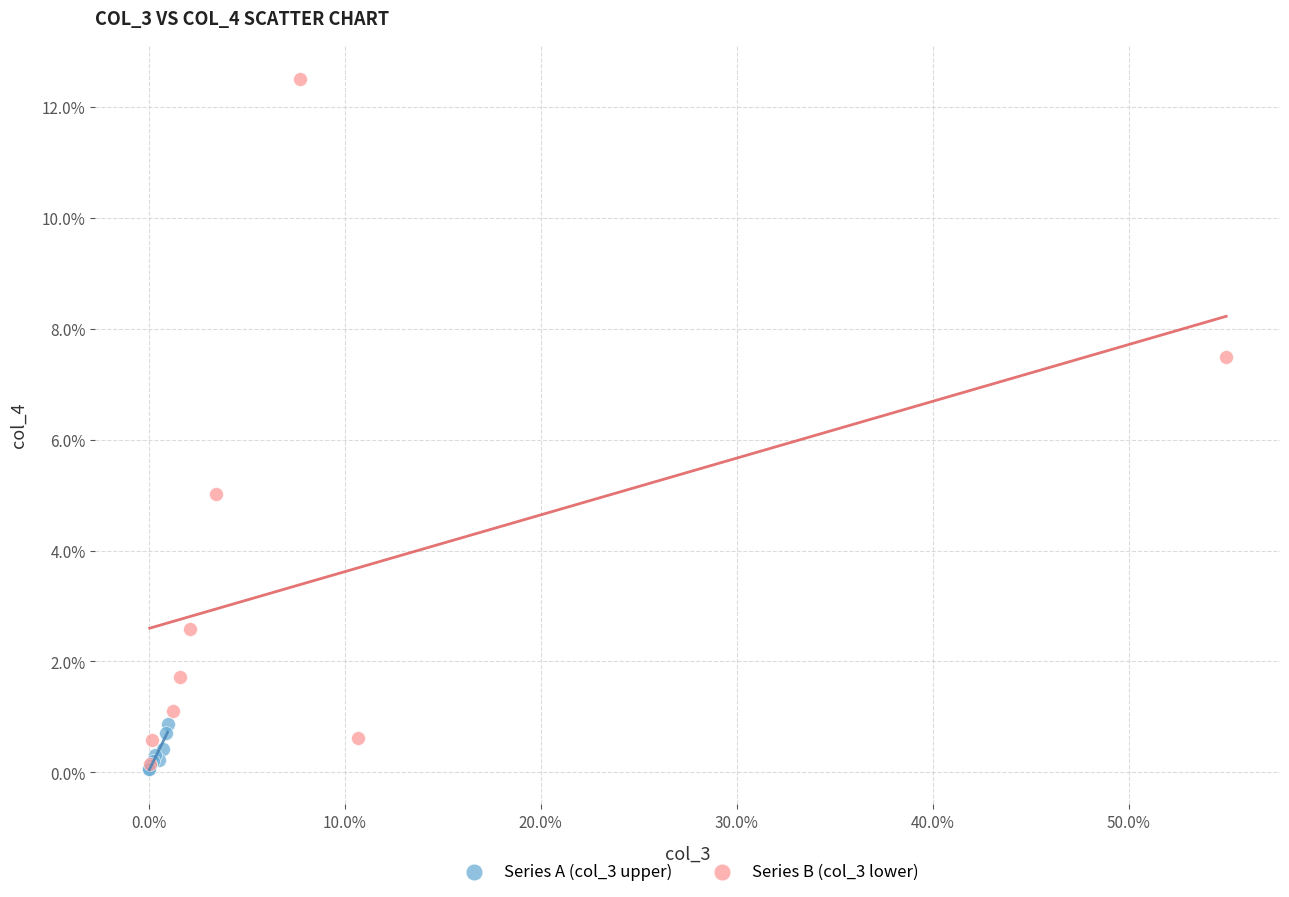

What are all the series names shown in the legend?

Series A (col_3 upper), Series B (col_3 lower)